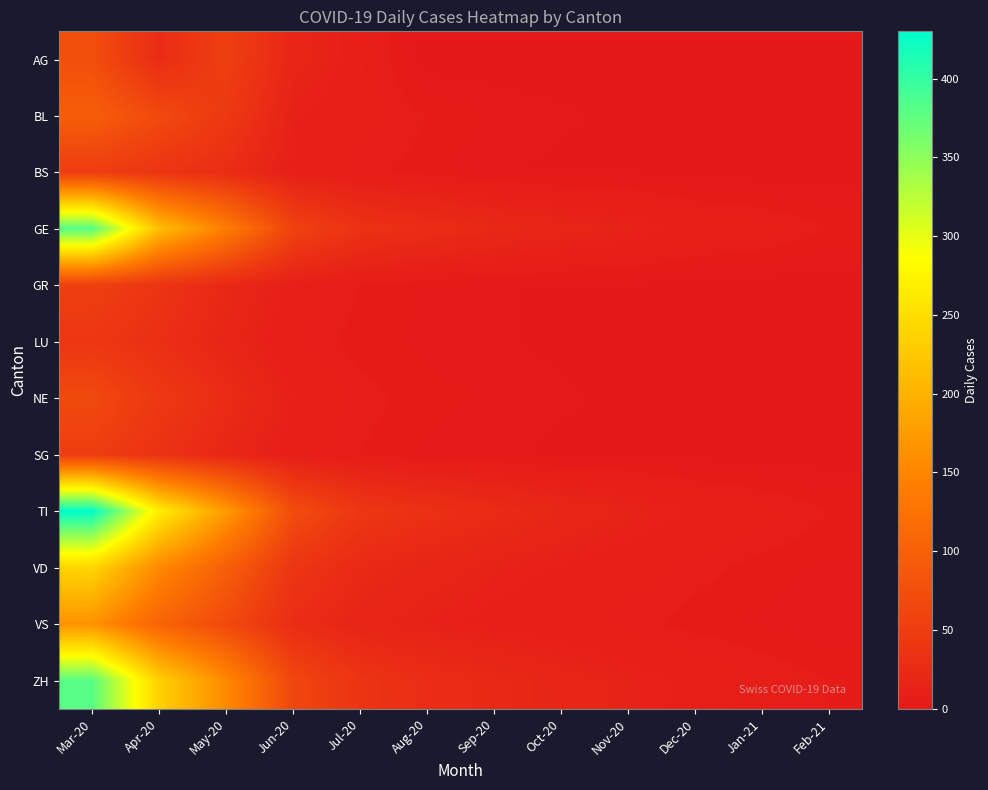

Which category has the lowest value across all series?

Aug-20